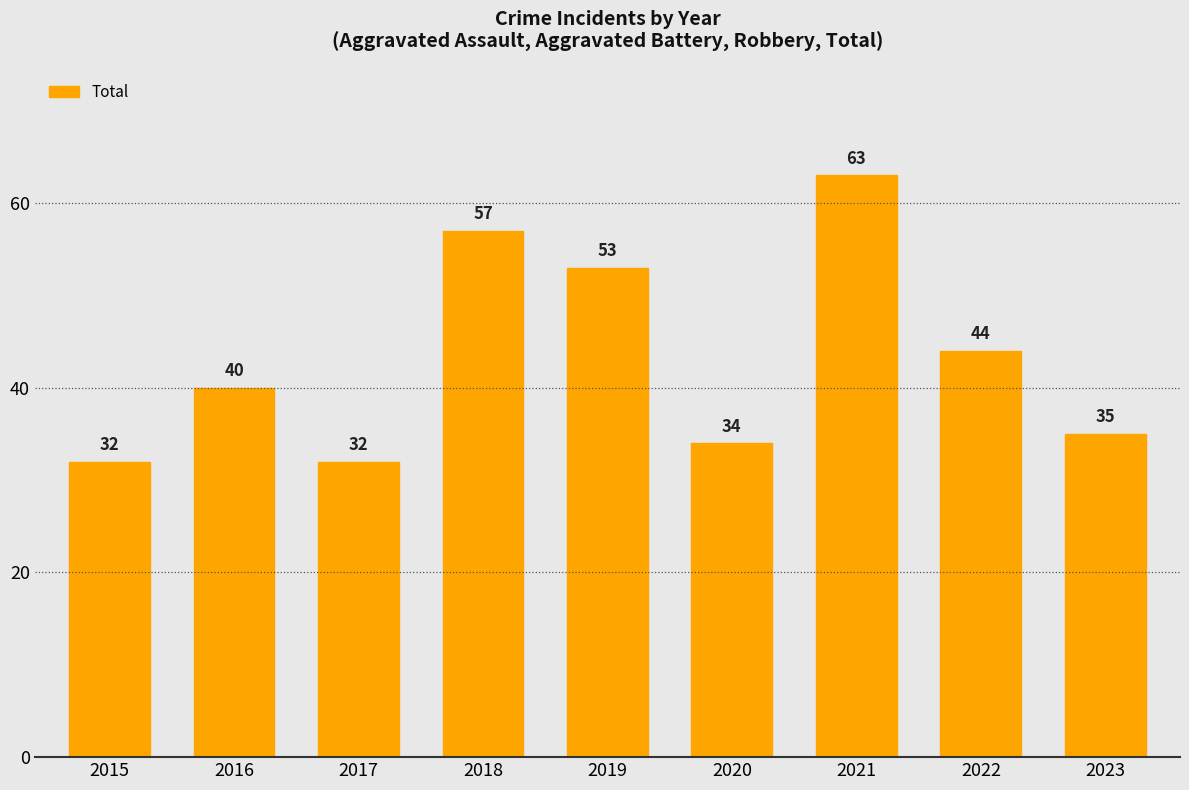

Count the number of categories in the chart.

9